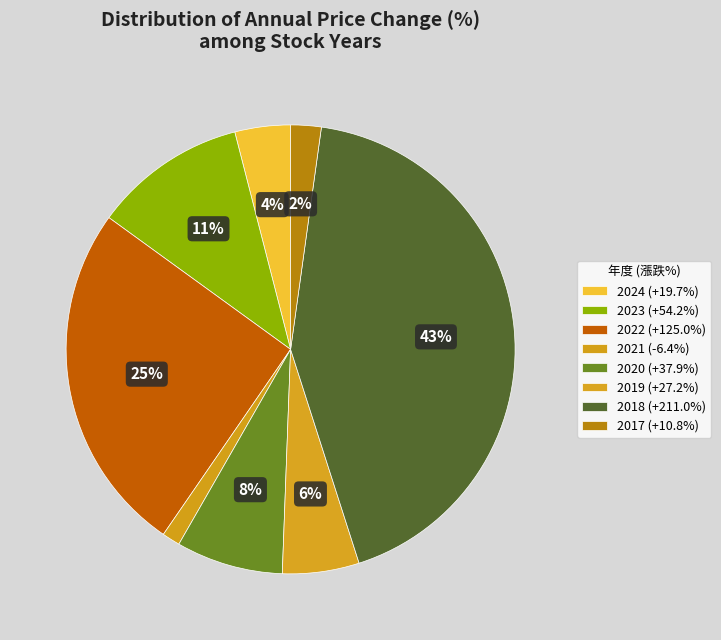

Count the number of slices in the pie.

8